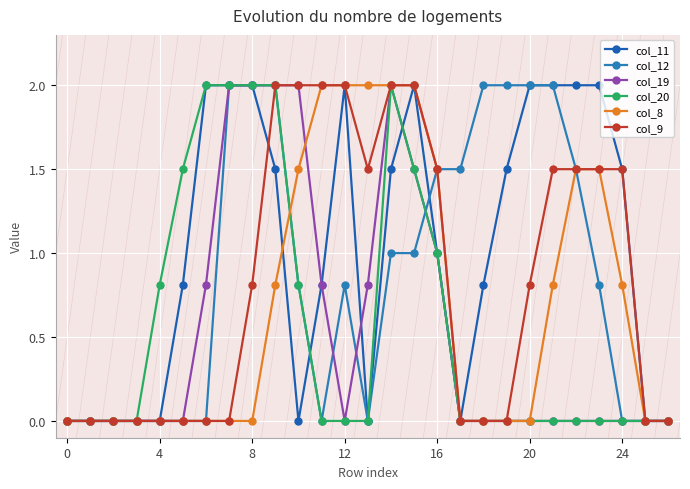

What are all the series names shown in the legend?

col_11, col_12, col_19, col_20, col_8, col_9